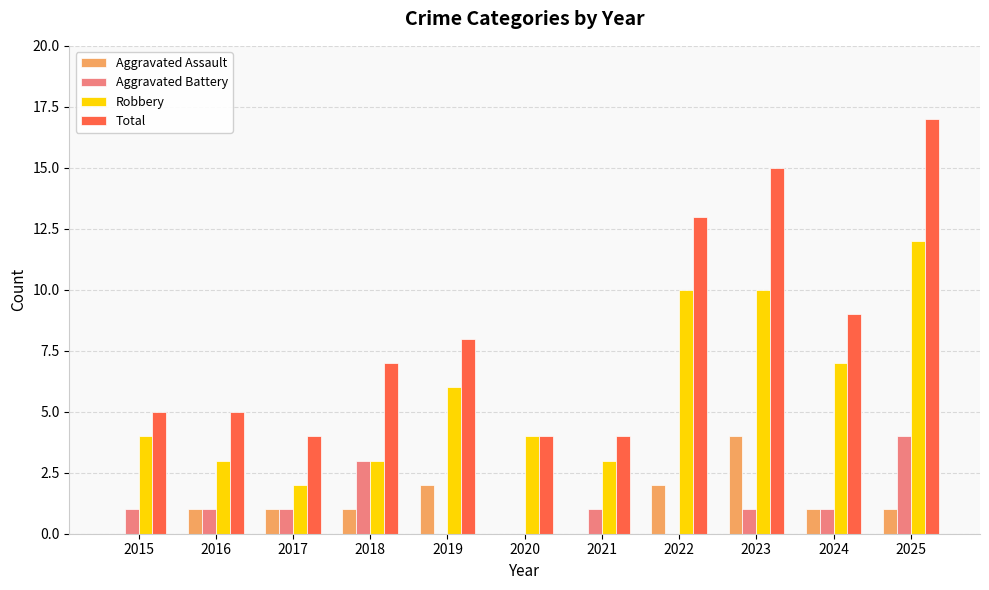

The value of Aggravated Battery at 2016 is 1. True or false?

True